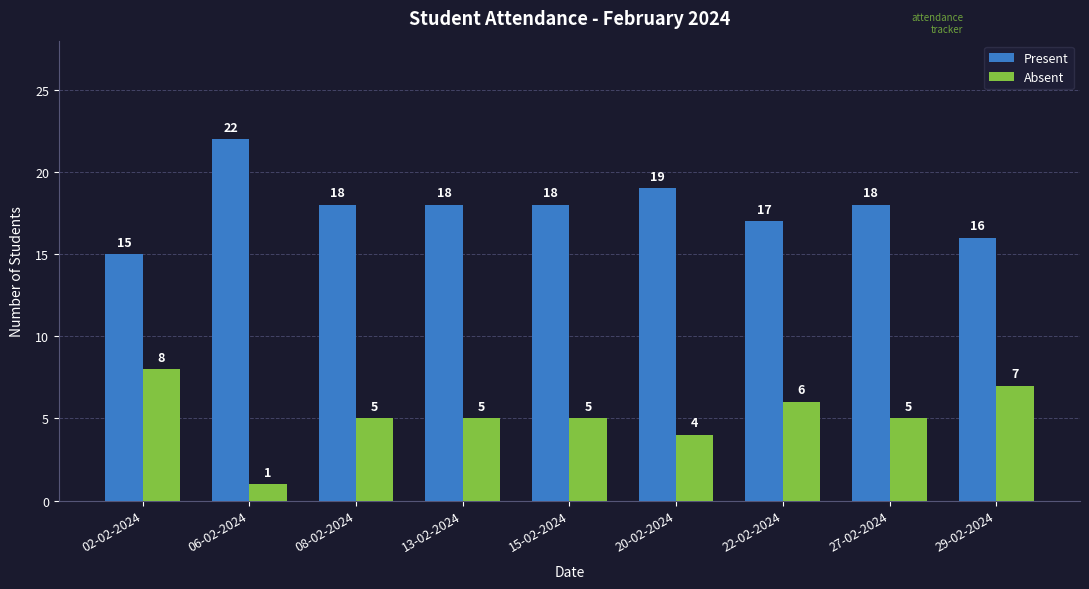

What is the sum of all Present values?

161